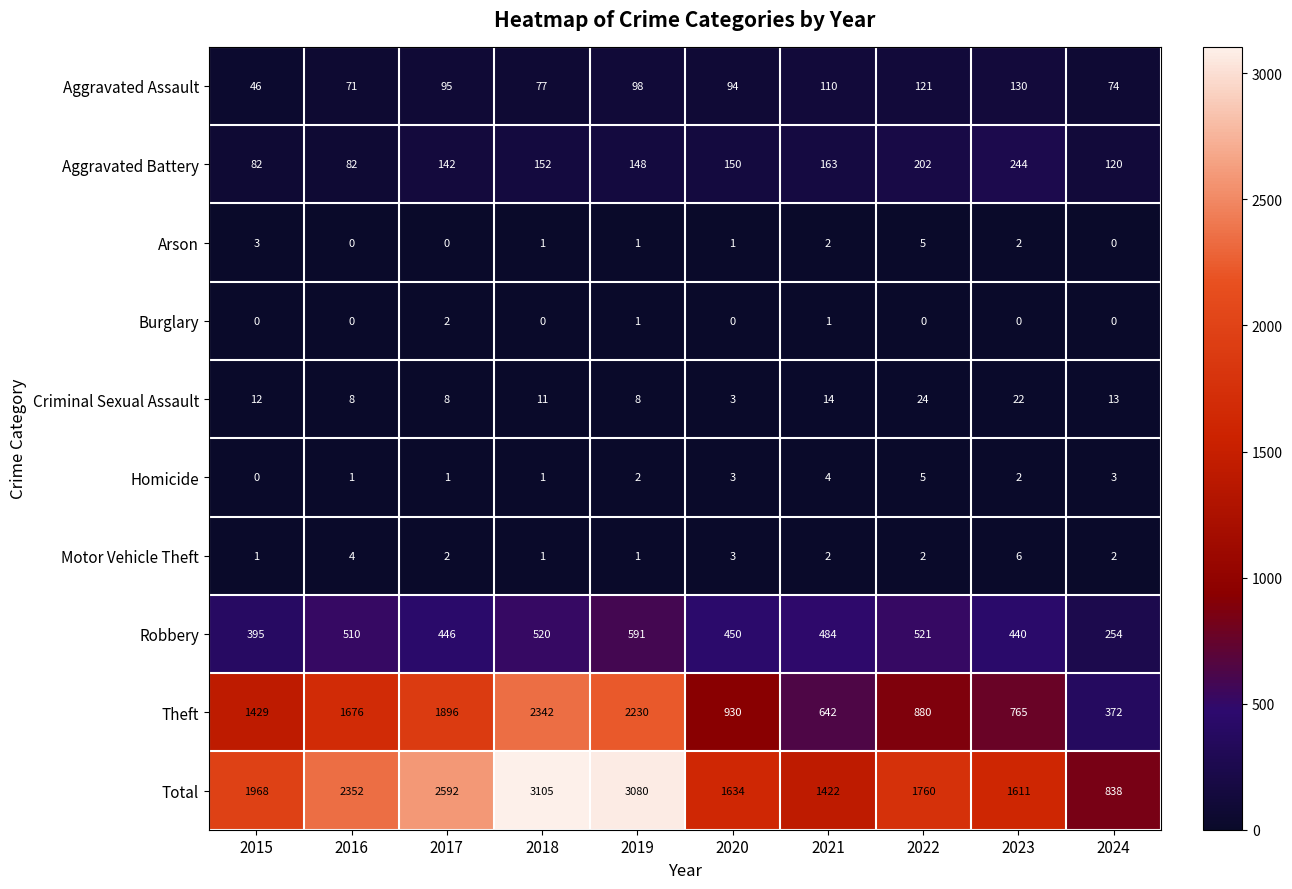

What is the difference between the maximum and second lowest values in the Aggravated Battery series?

162